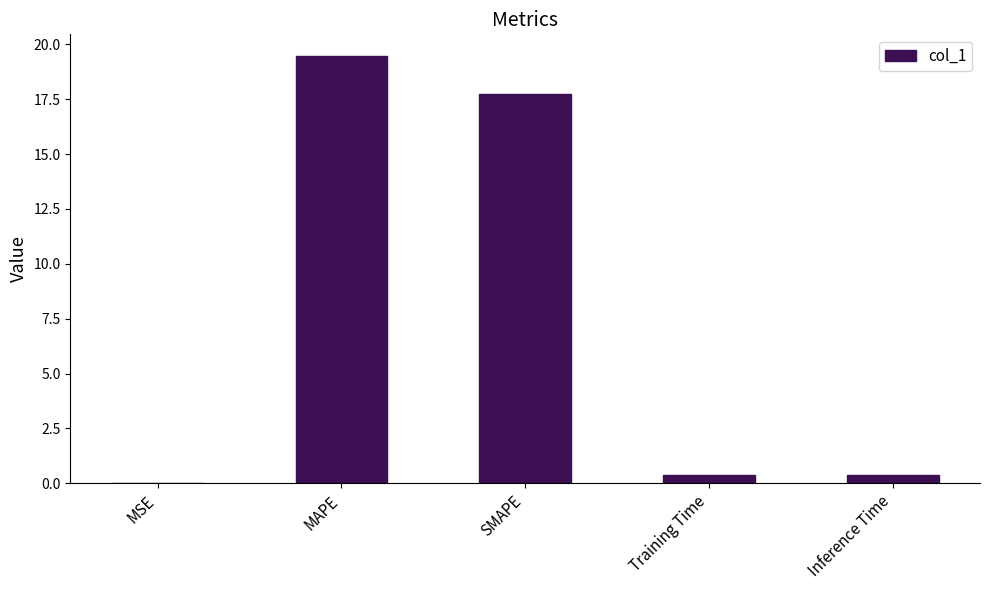

What is the change in value from MAPE to SMAPE?

-1.7